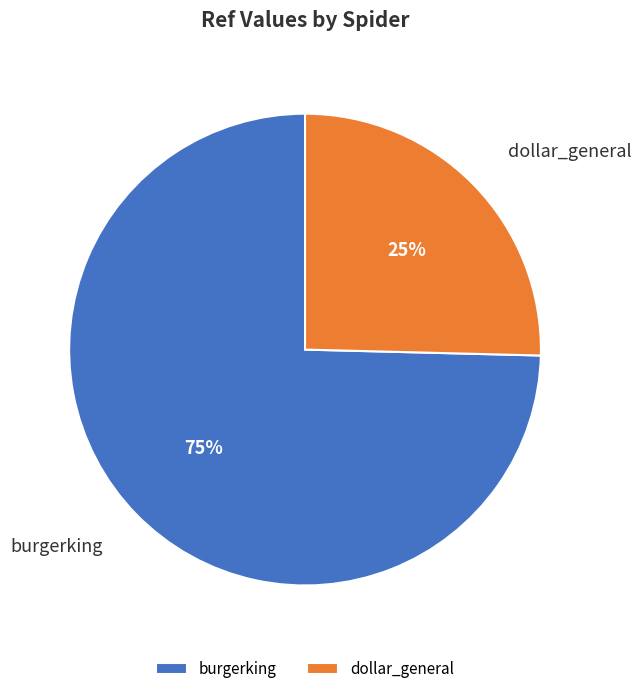

Count the number of slices in the pie.

2